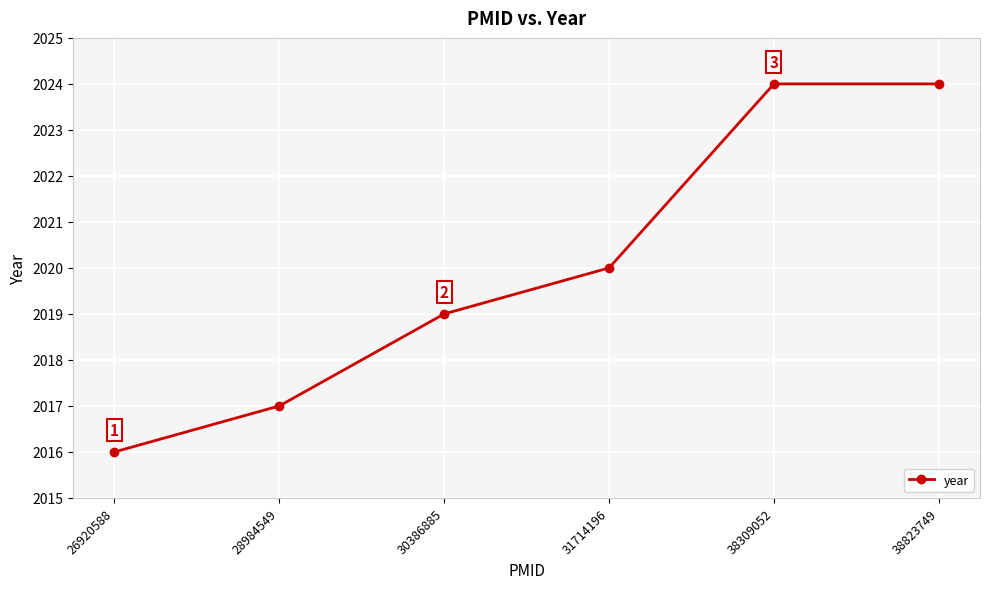

How many categories are shown in the chart?

6